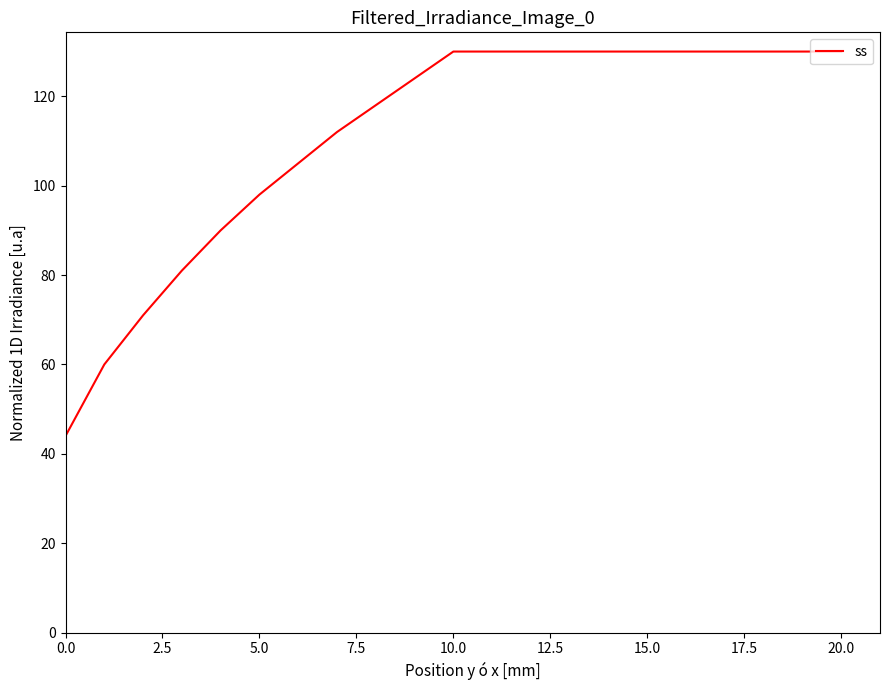

Reading left to right, list all the values displayed in this chart.

44	60	71	81	90	98	105	112	118	124	130	130	130	130	130	130	130	130	130	130	130